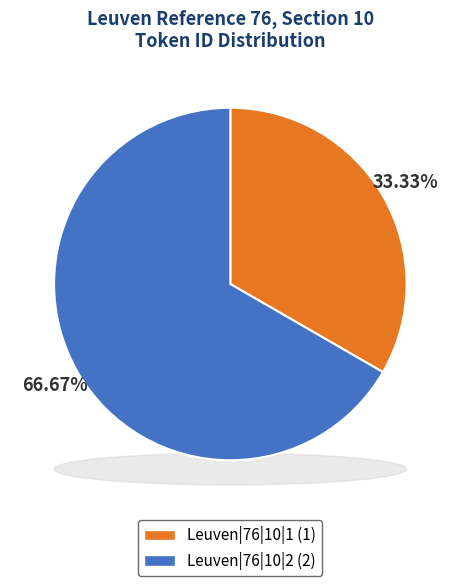

To the nearest percent, what percentage of the pie is Leuven|76|10|1?

33%